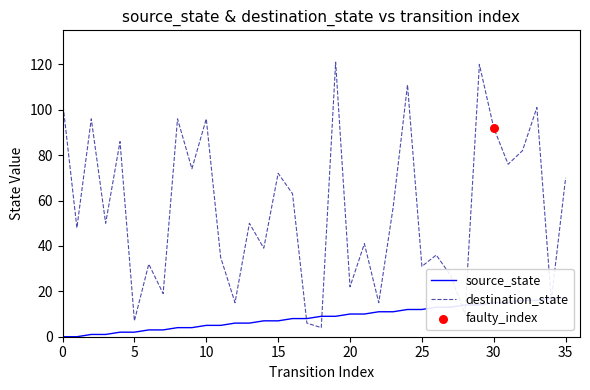

At which category is the sum across all series the highest?

29